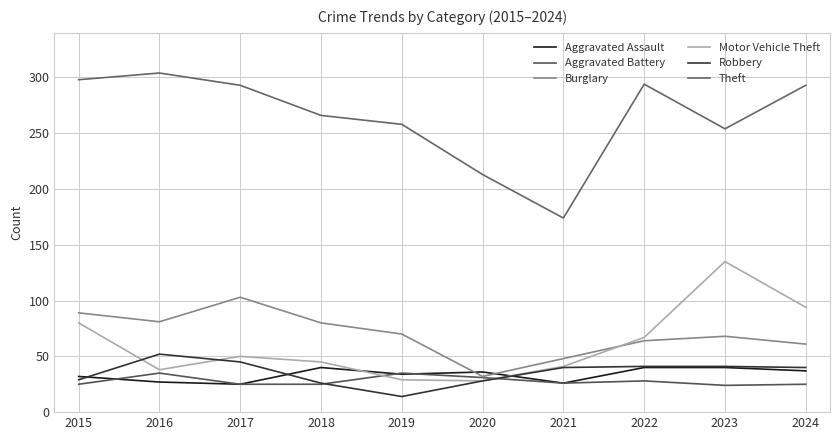

Which series has the widest spread of values?

Theft